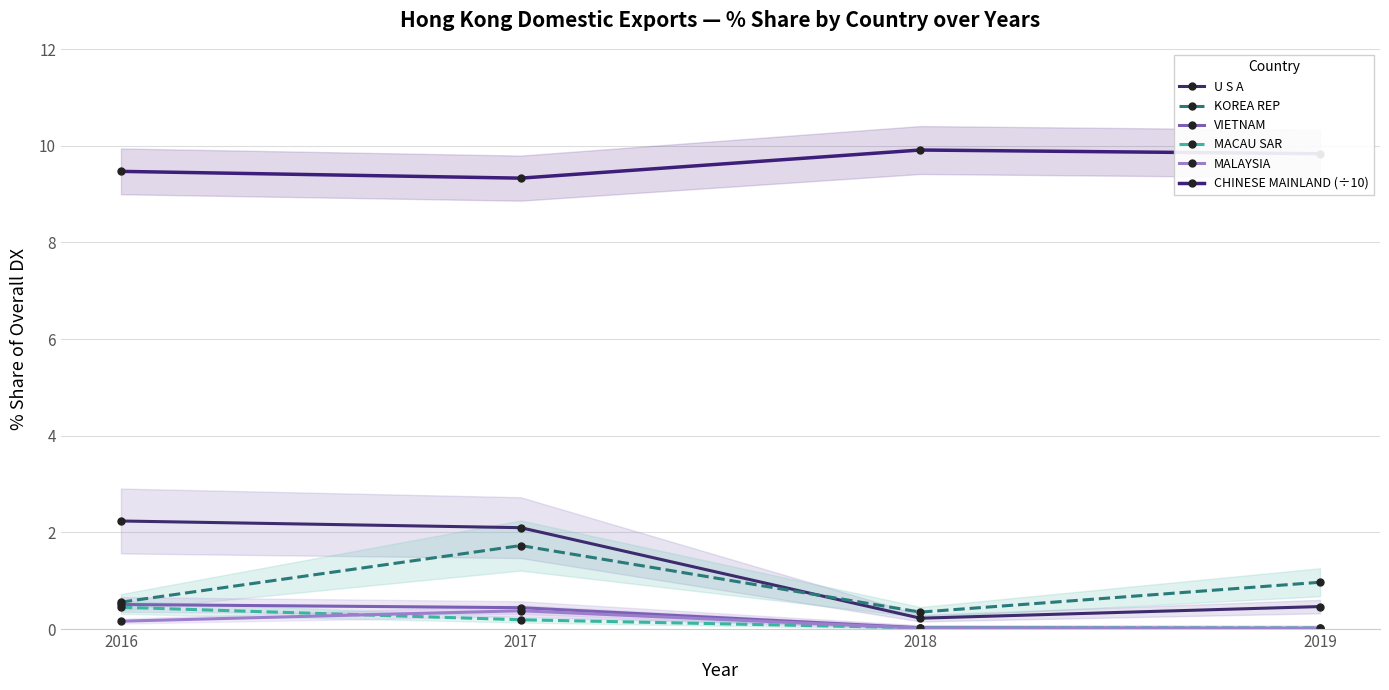

At which category is the sum across all series the highest?

2017